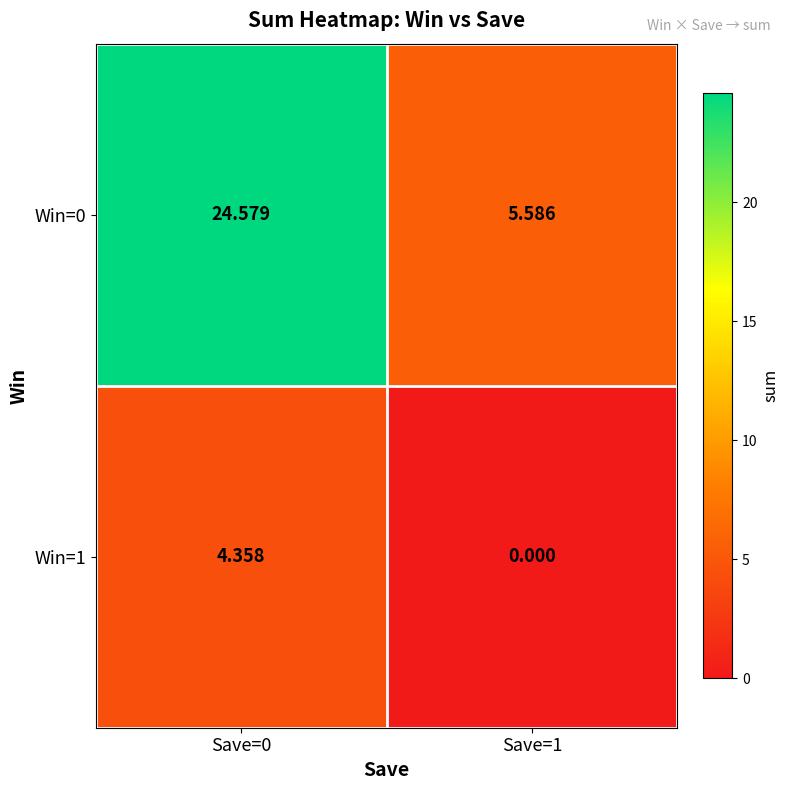

What is the total value across all series at Save=1?

5.6